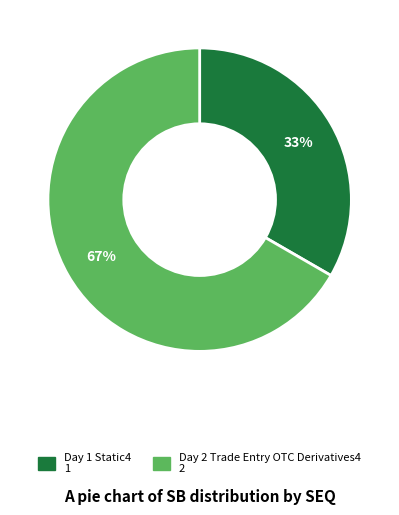

To the nearest percent, what is the combined percentage of Day 1 Static4 and Day 2 Trade Entry OTC Derivatives4?

100%